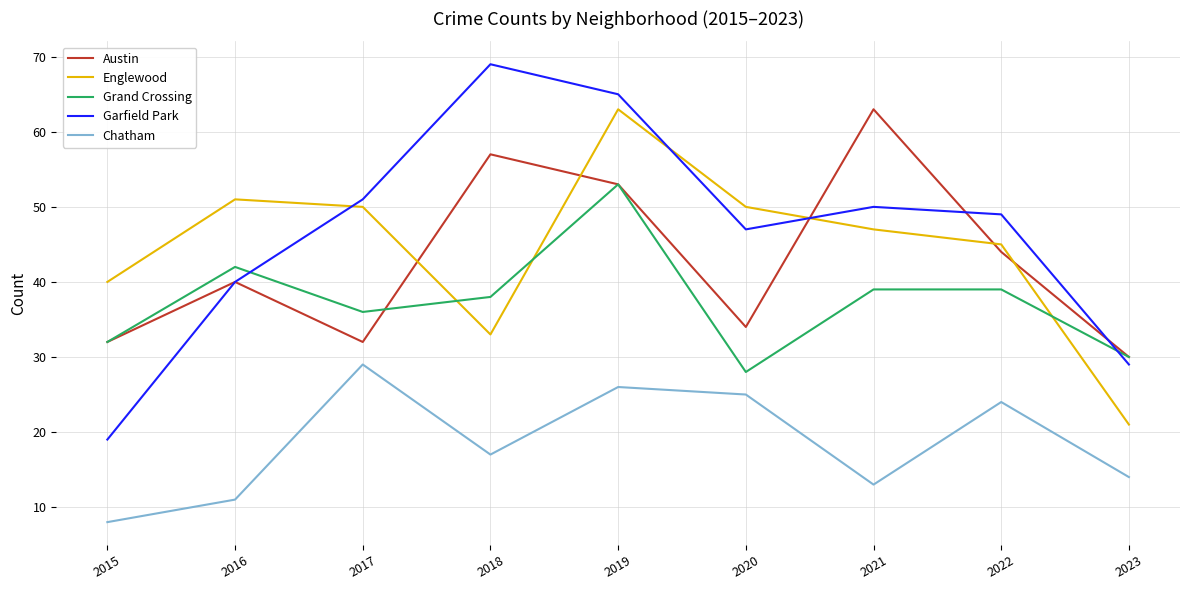

After their last crossing, which series has the higher values: Austin or Englewood?

Austin